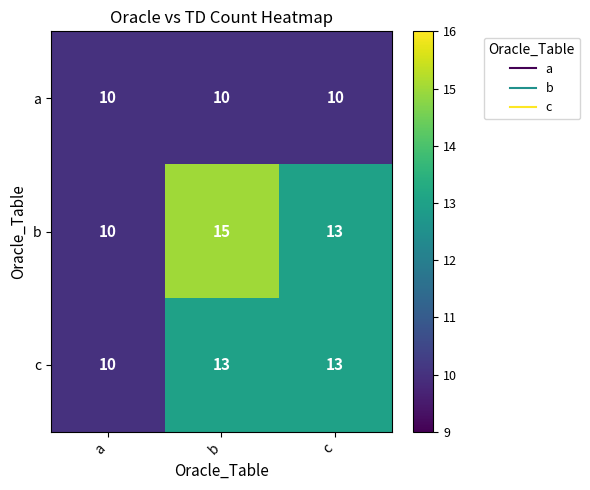

The a series shows 10 at b. True or false?

True